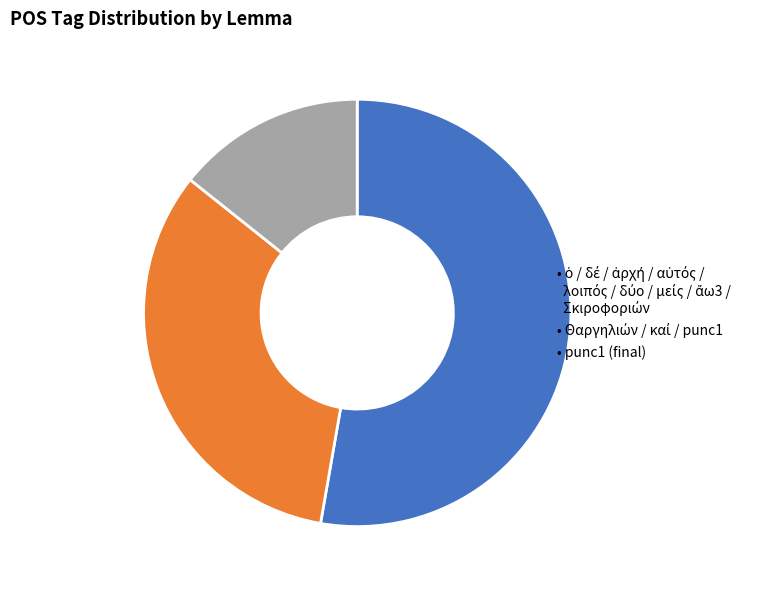

Is there any slice that represents more than half of the pie?

Yes